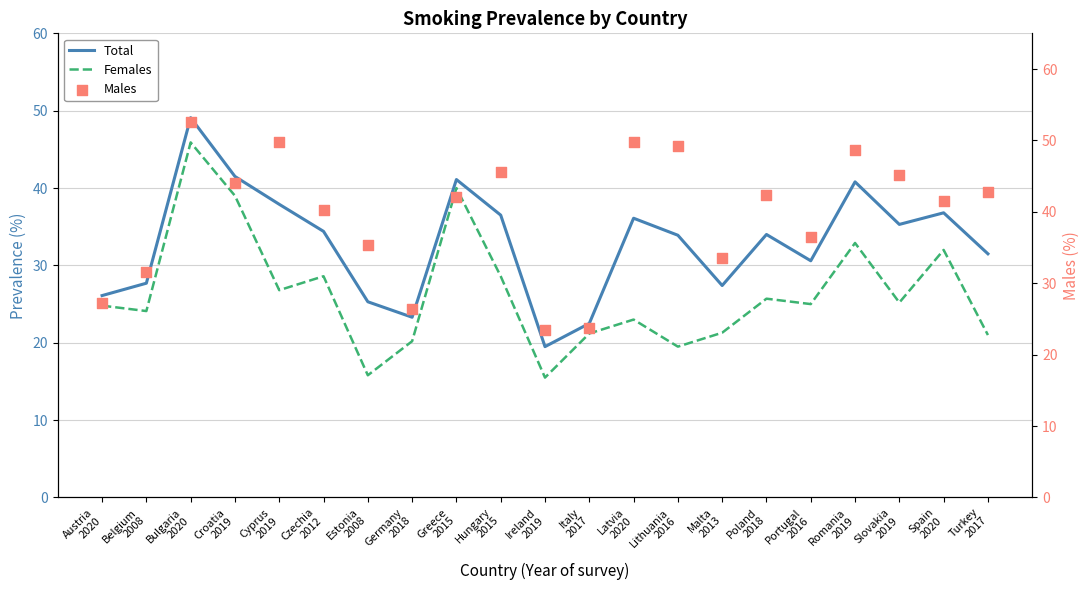

At which category is the sum across all series the highest?

Bulgaria
2020